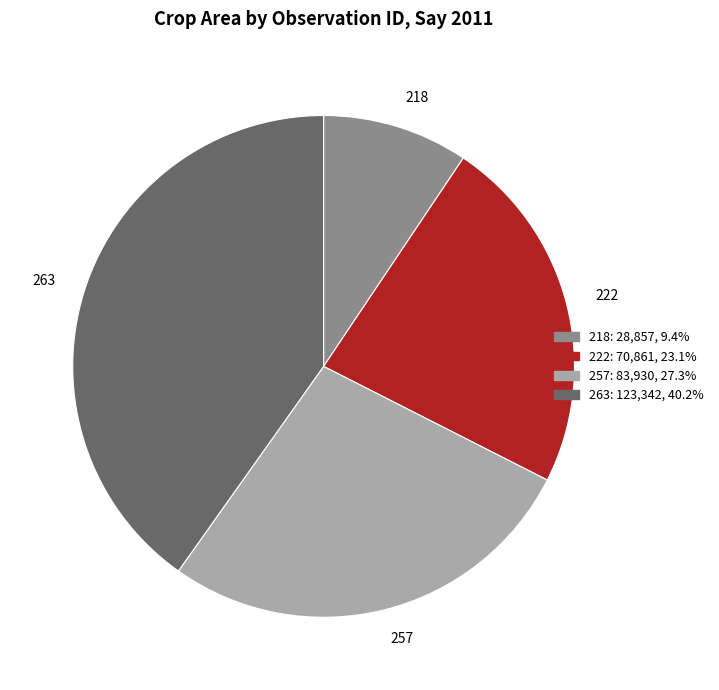

Is there any slice that represents more than half of the pie?

No